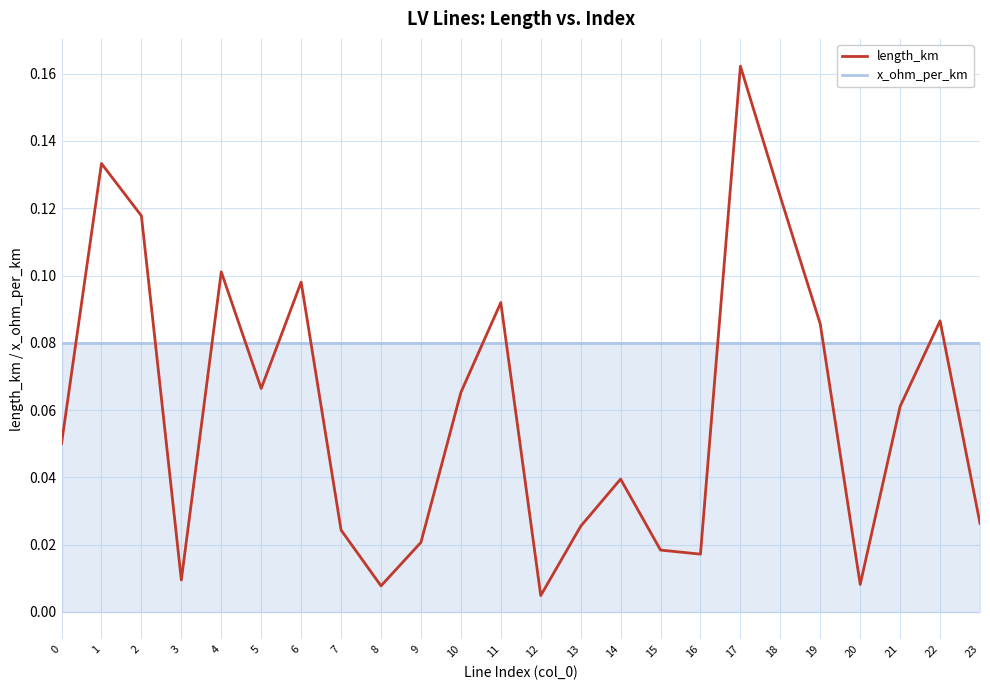

How many intersections are there between length_km and x_ohm_per_km?

12